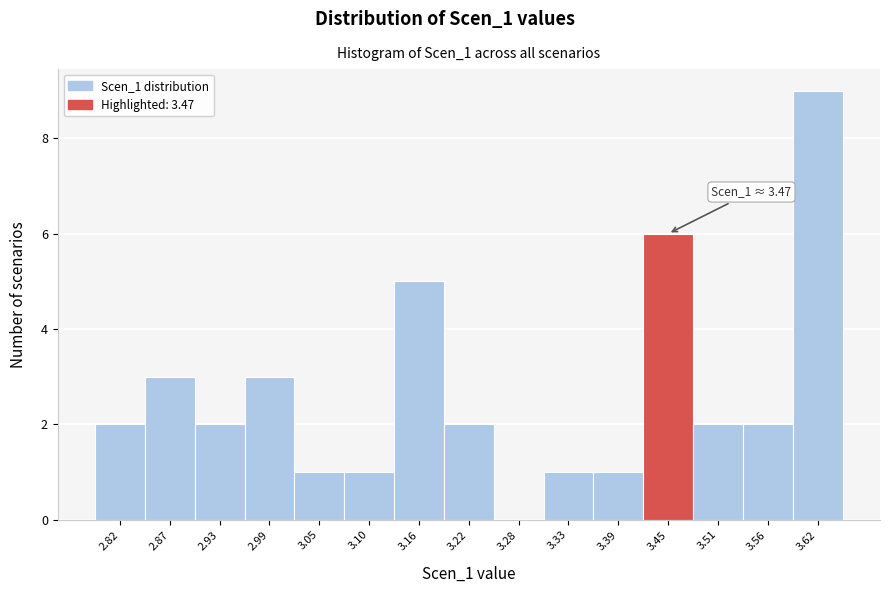

Over which range of the x-axis is the bar tallest?

3.59 to 3.65